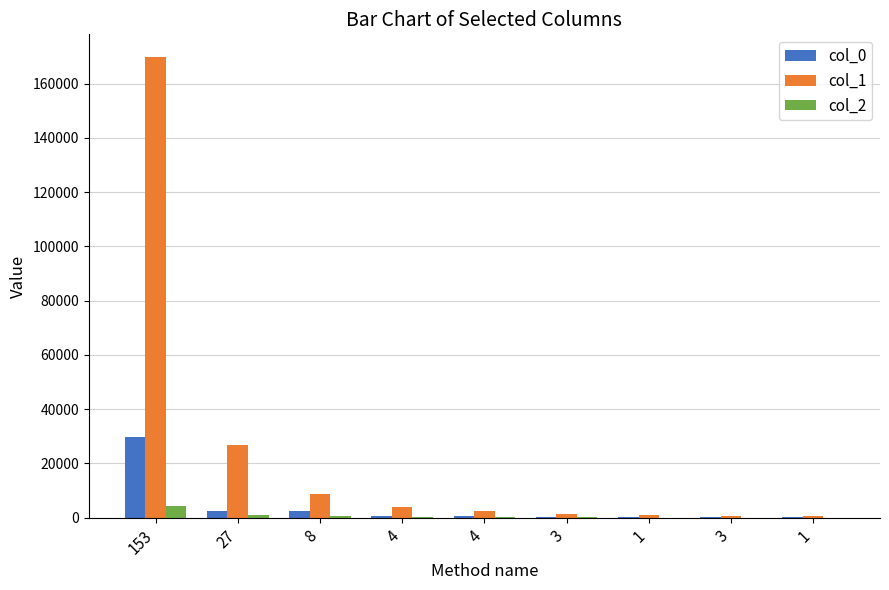

At 153, list the series in order from smallest to largest.

col_2, col_0, col_1